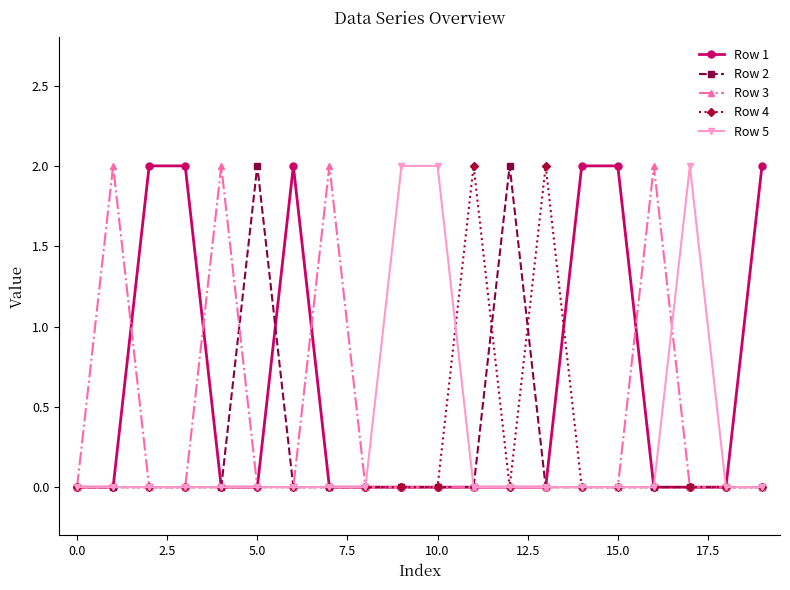

Which series has the largest total across all categories?

Row 1